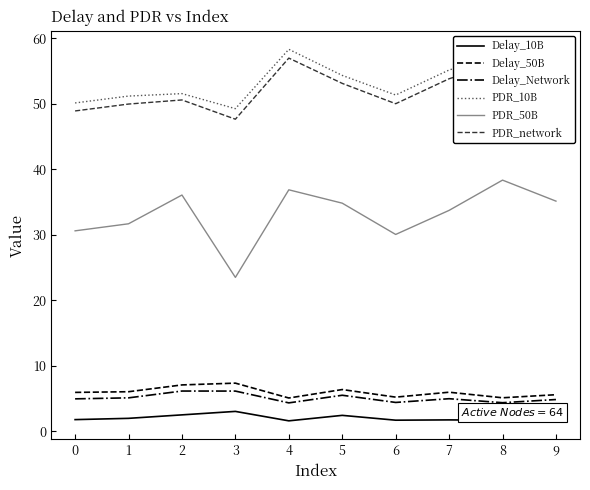

Which category has the highest value across all series?

4